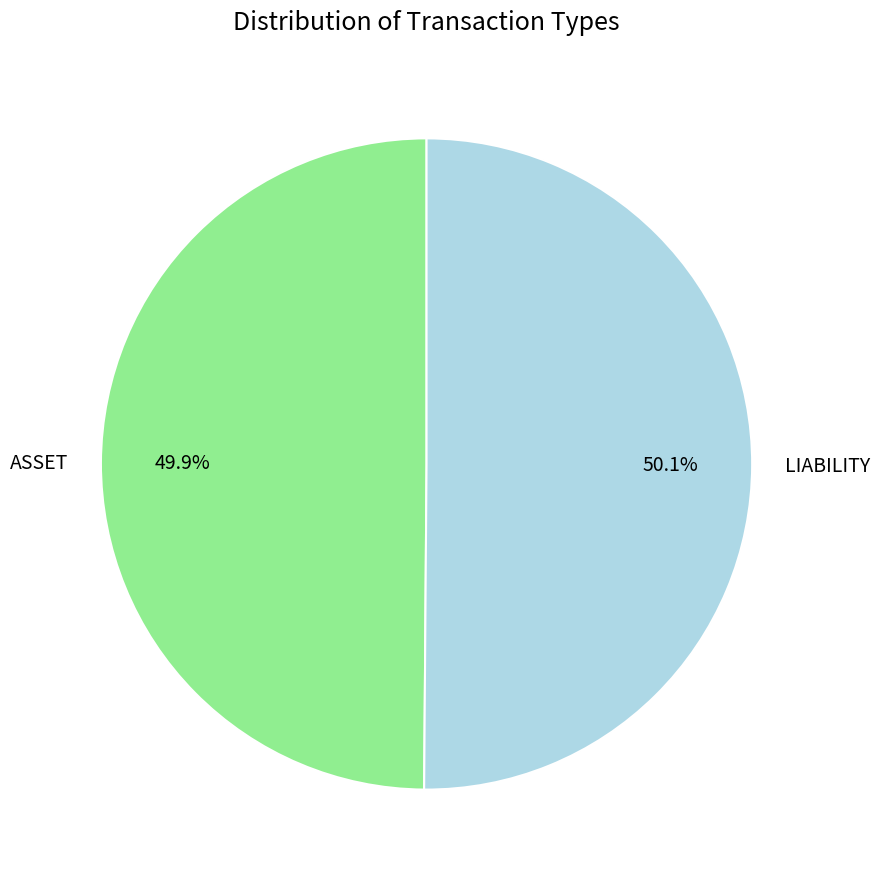

To the nearest percent, what is the average slice percentage?

50%